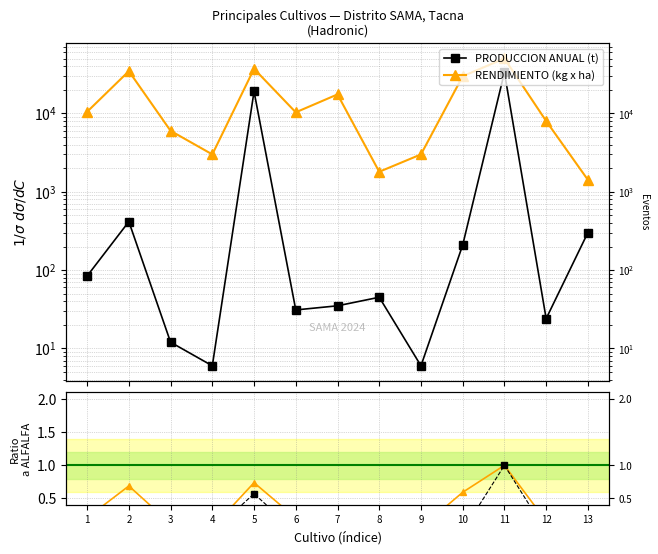

Read the RENDIMIENTO (kg x ha) value at 4.

3000.0